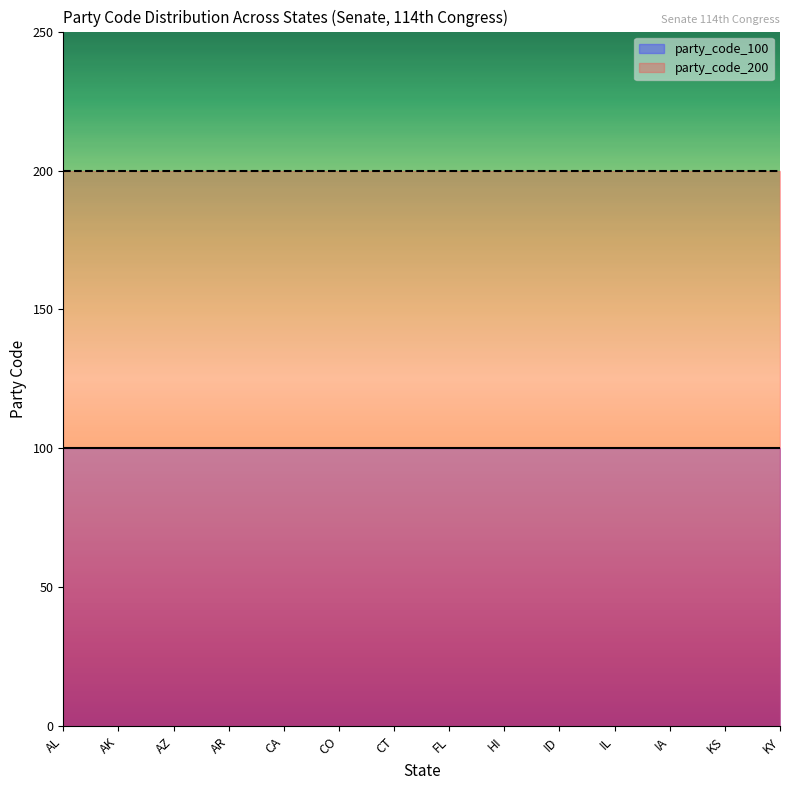

List the series in order of their overall mean, lowest first.

party_code_100, party_code_200